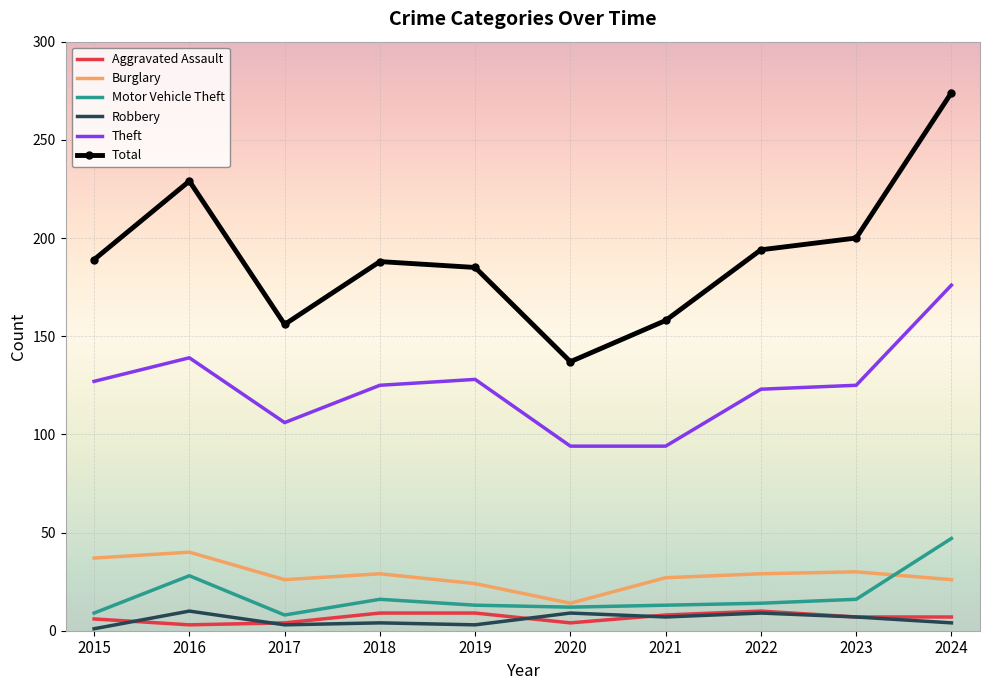

Which series has the largest total across all categories?

Total